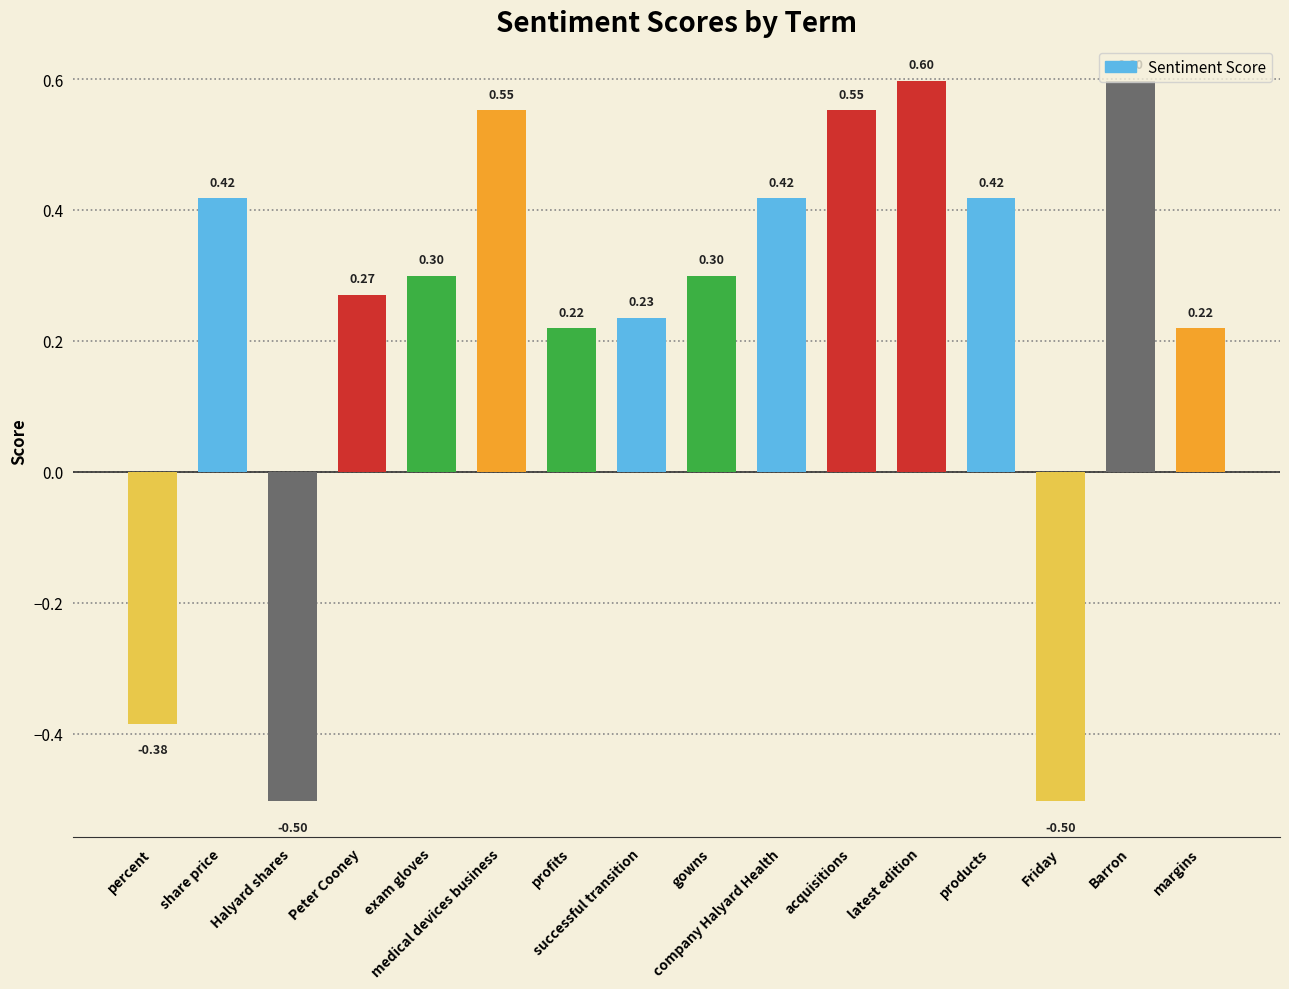

How many bars are there in total?

16